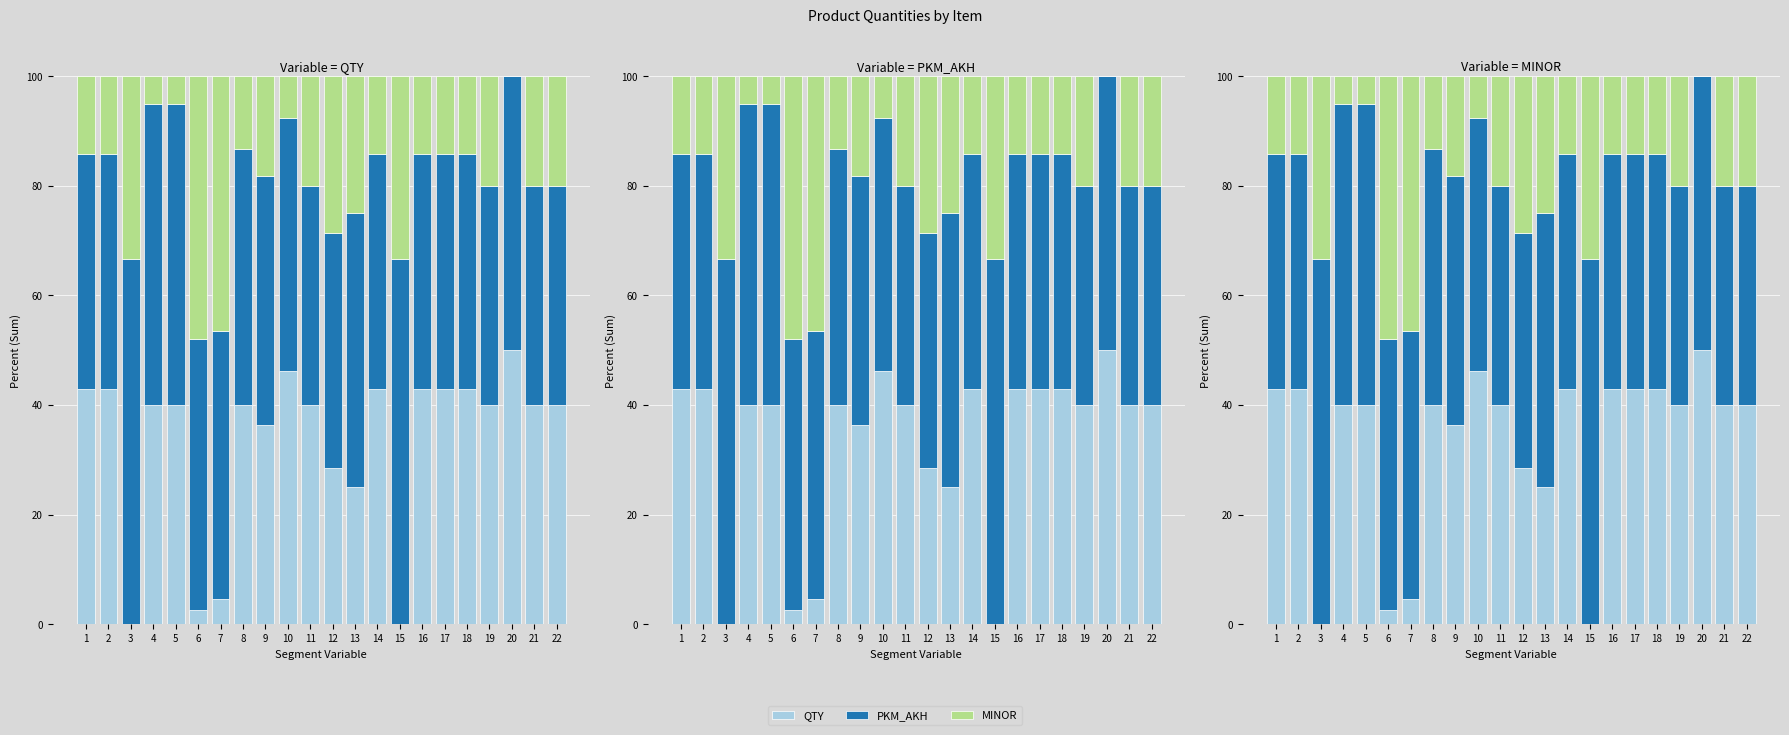

Reading left to right, list all the values displayed in this chart.

QTY: 42.9	42.9	0.0	40.0	40.0	2.7	4.7	40.0	36.4	46.2	40.0	28.6	25.0	42.9	0.0	42.9	42.9	42.9	40.0	50.0	40.0	40.0
PKM_AKH: 42.9	42.9	66.7	55.0	55.0	49.3	48.8	46.7	45.5	46.2	40.0	42.9	50.0	42.9	66.7	42.9	42.9	42.9	40.0	50.0	40.0	40.0
MINOR: 14.3	14.3	33.3	5.0	5.0	48.0	46.5	13.3	18.2	7.7	20.0	28.6	25.0	14.3	33.3	14.3	14.3	14.3	20.0	0.0	20.0	20.0